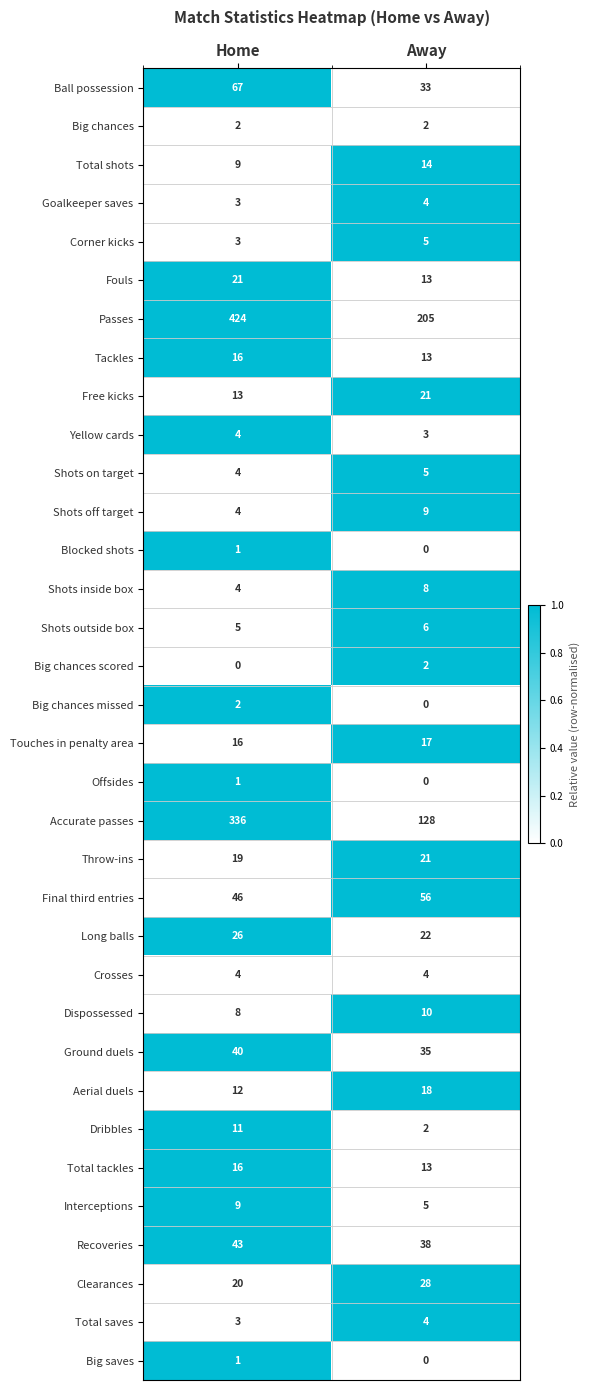

At which label does Shots on target reach its peak?

Away